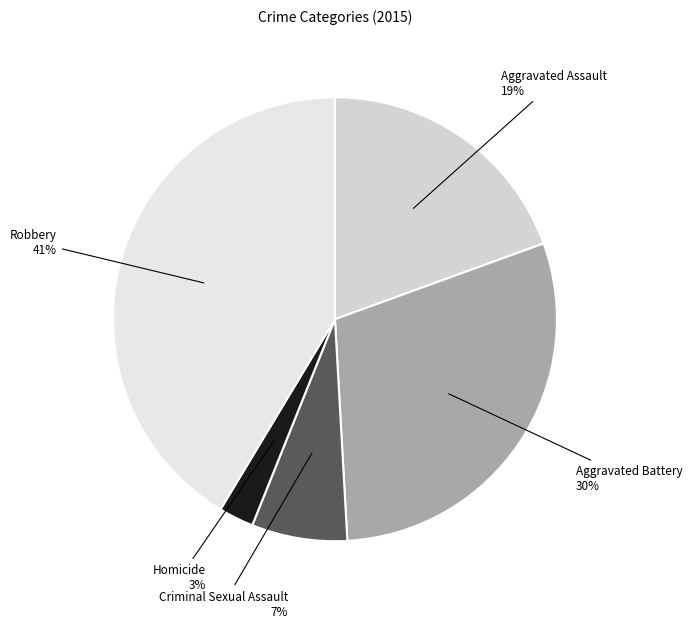

Count the number of slices in the pie.

5